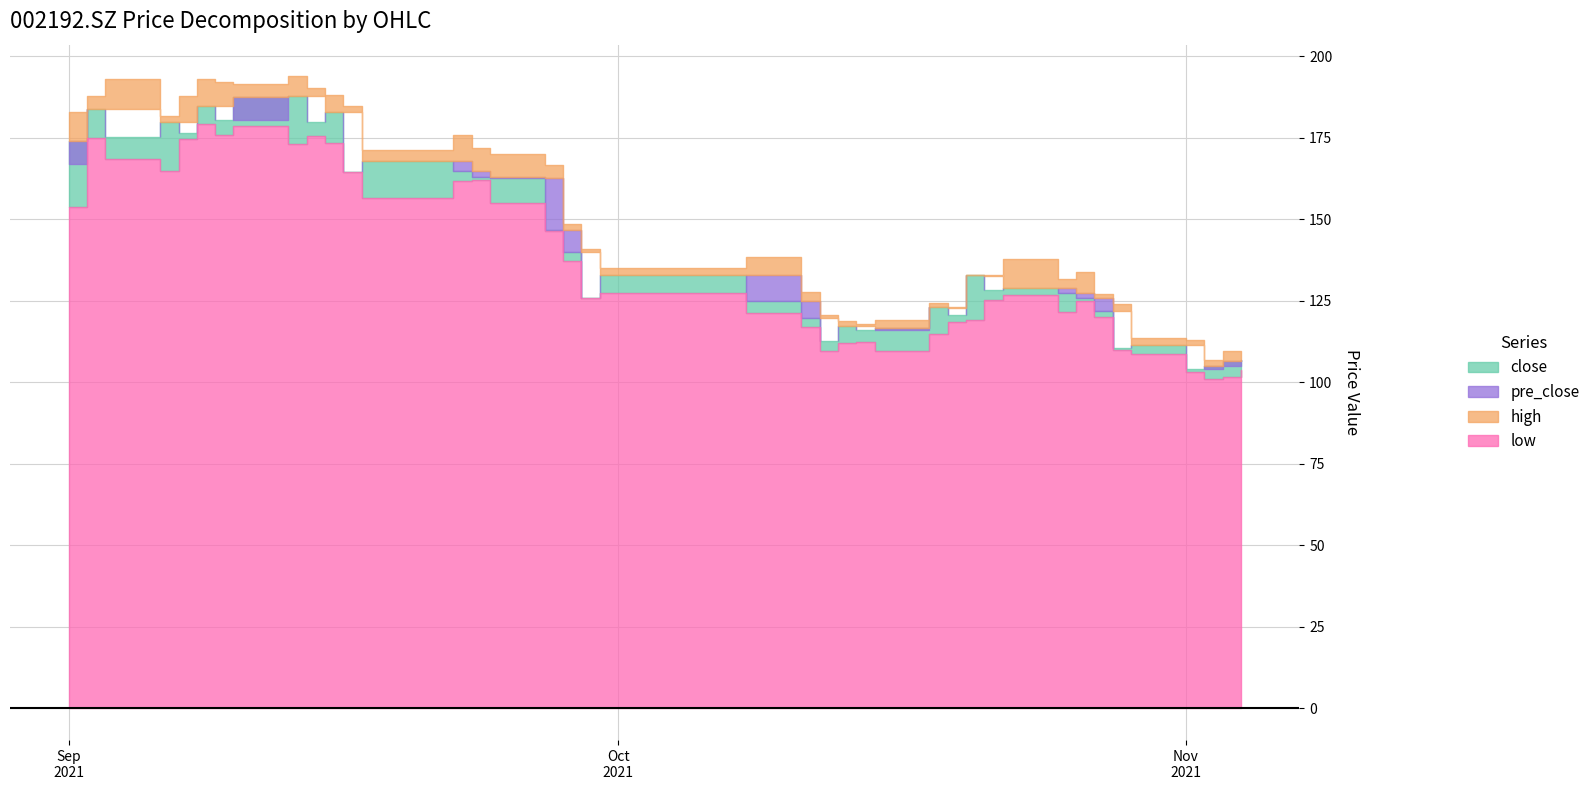

Is it true that high equals 242.4 at 2021/10/22?

False